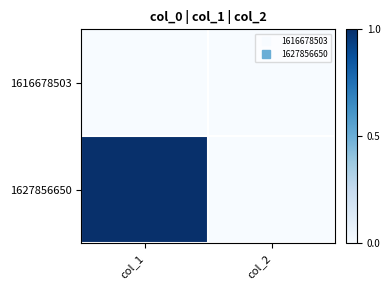

At how many categories does at least one series exceed 0?

1